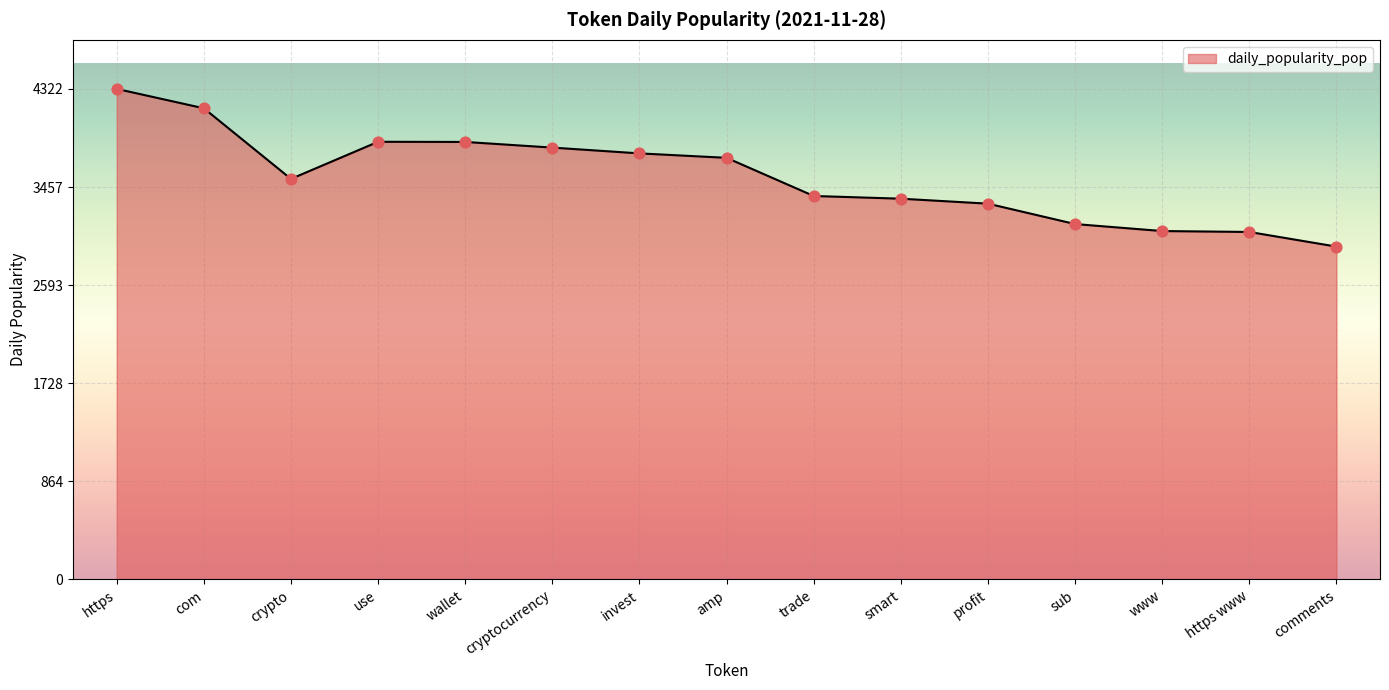

Between www and https, which is larger?

https